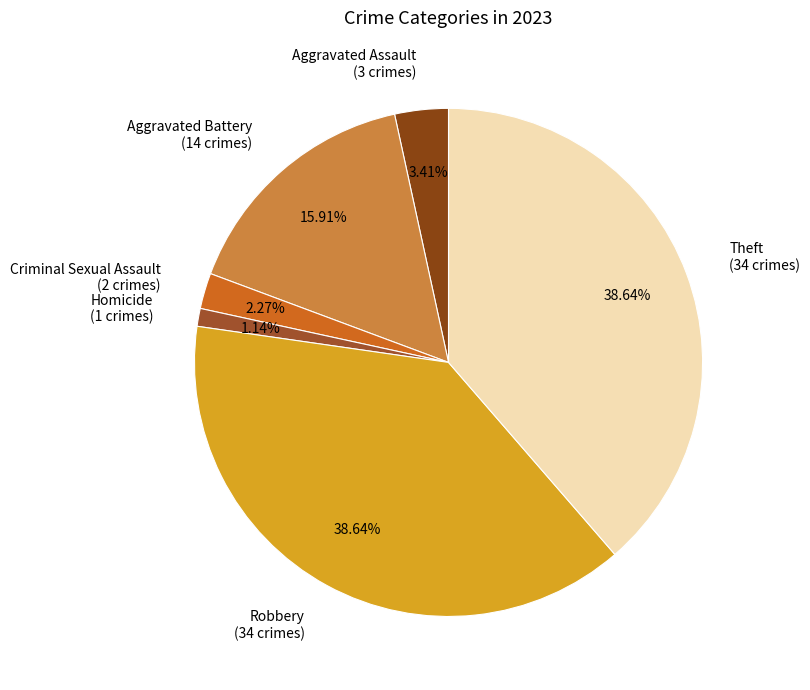

To the nearest percent, what portion does Criminal Sexual Assault represent?

2%